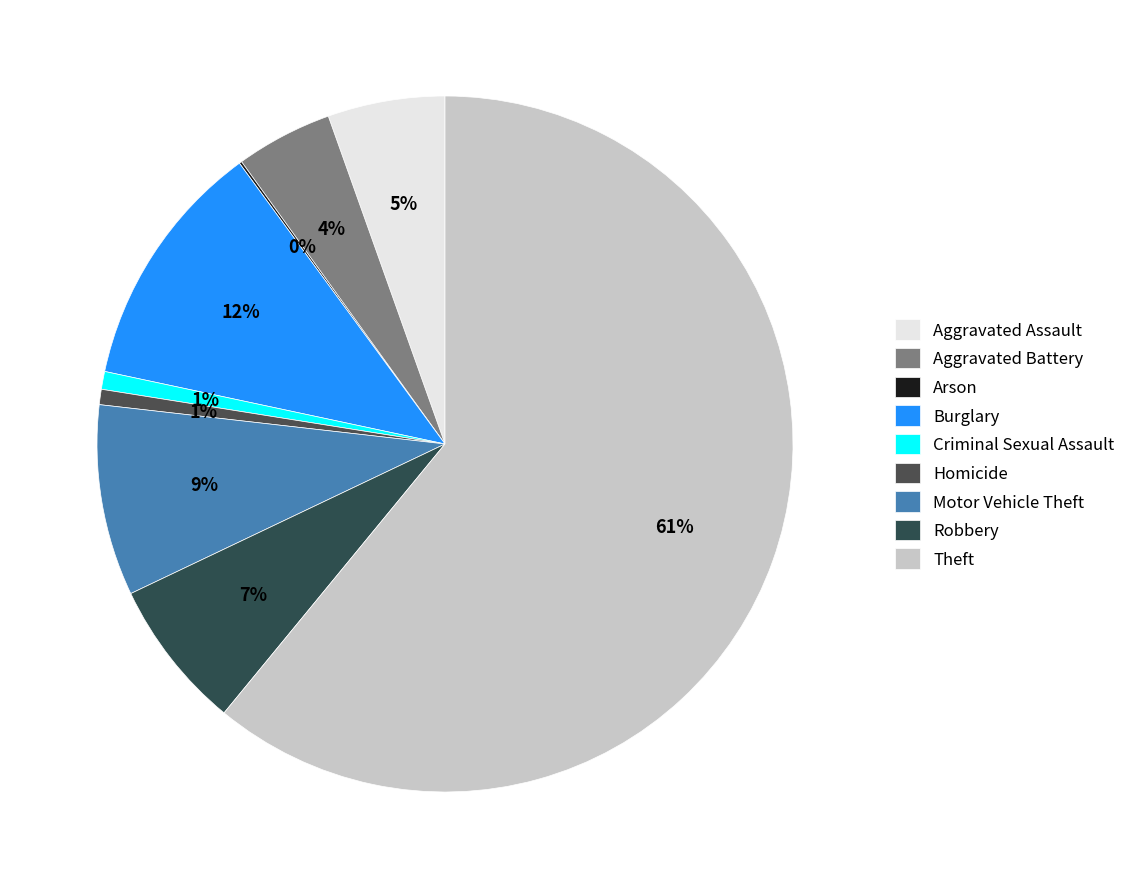

Count the number of slices in the pie.

9